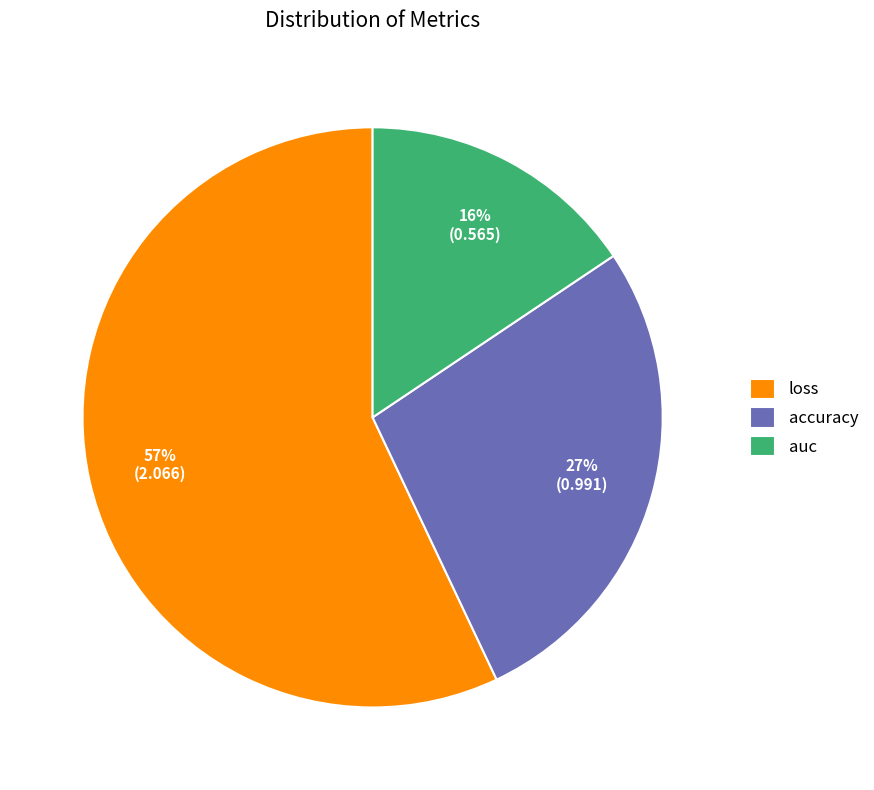

How many slices are in this pie chart?

3